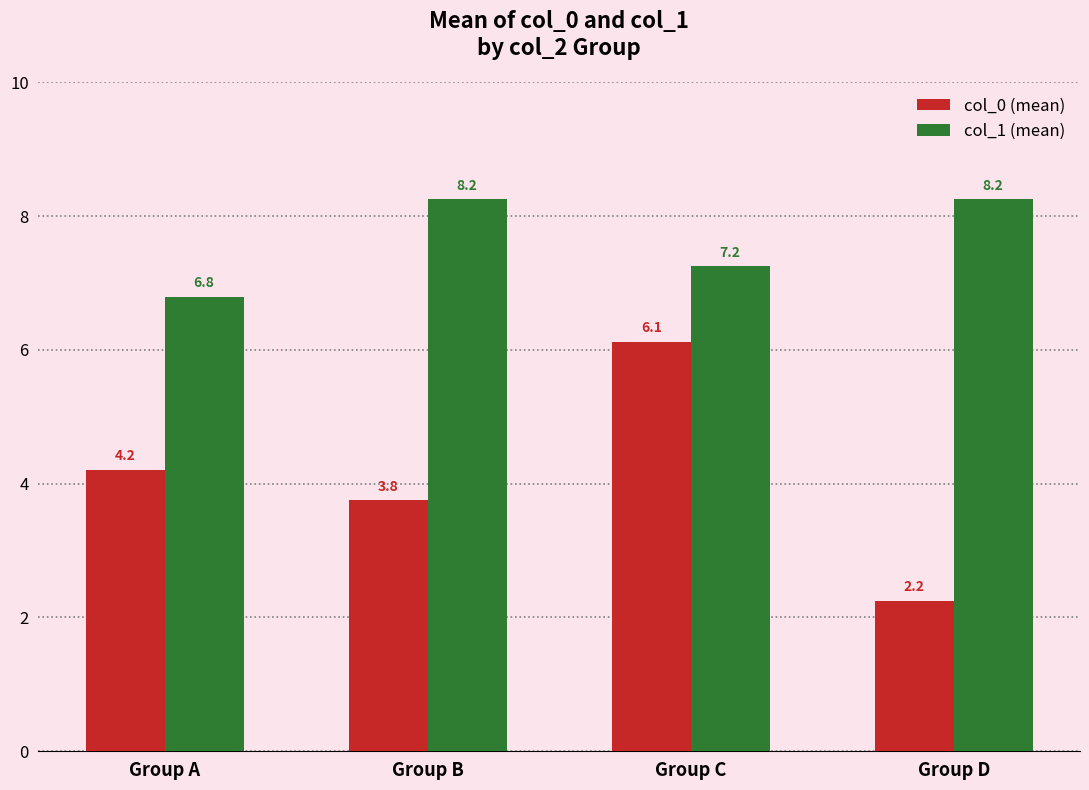

Read the col_1 (mean) value at Group A.

6.8